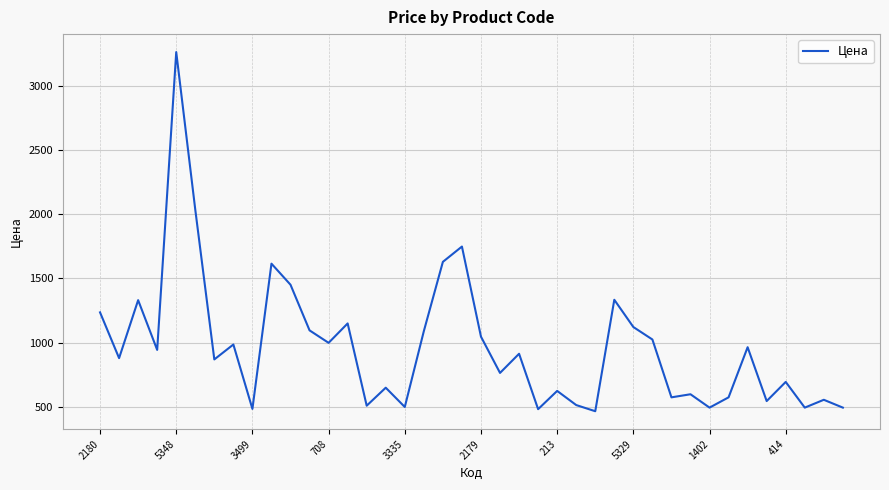

What is the minimum value shown in the chart?

467